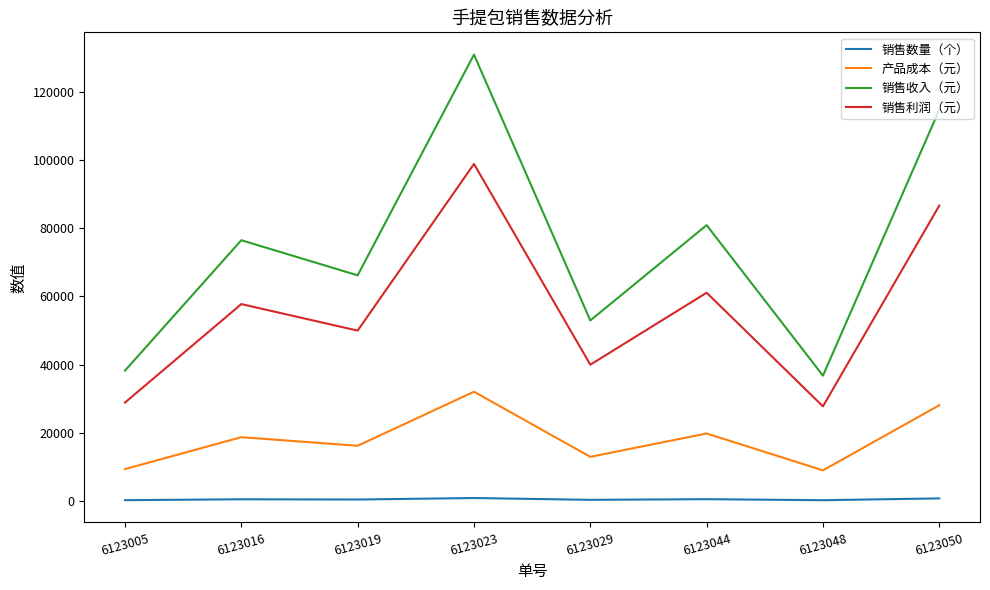

Where is 销售利润（元） nearest to the value 63270?

6123044